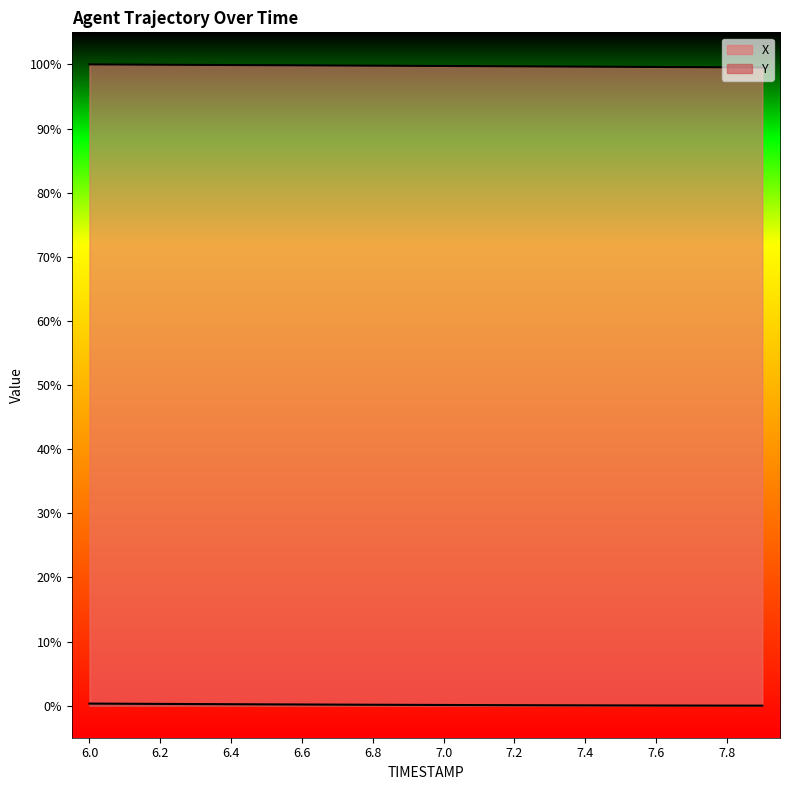

What is the highest value of the Y series?

0.3